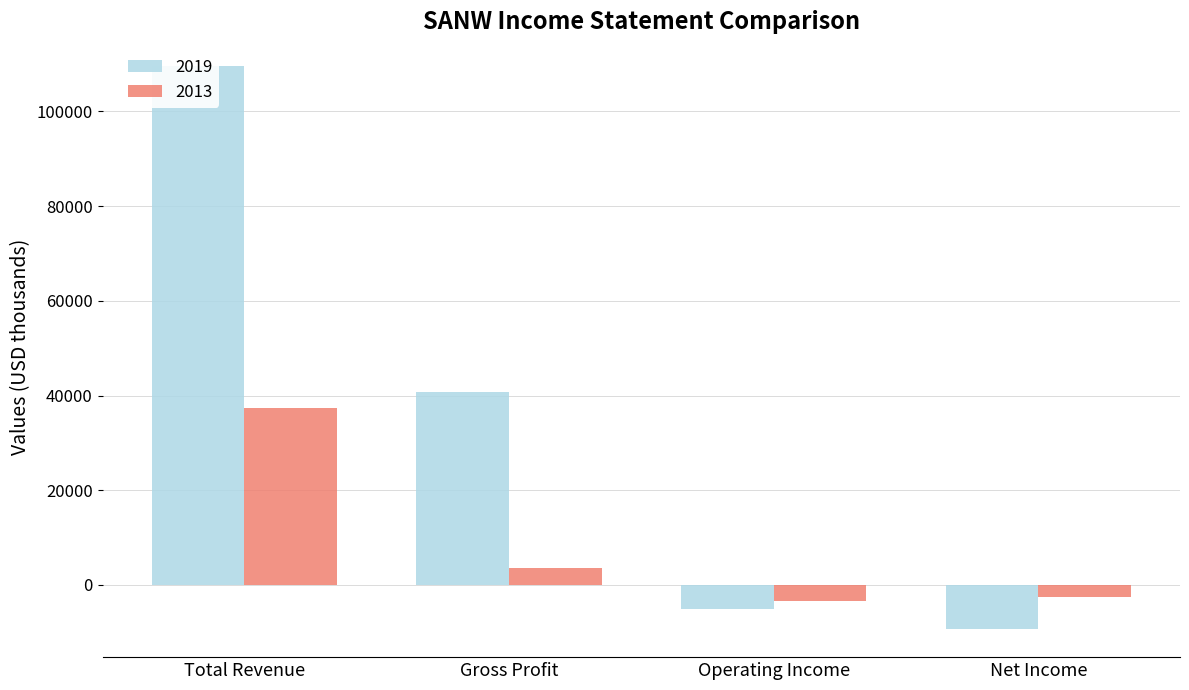

Between Total Revenue and Gross Profit, which series saw the biggest shift?

2019